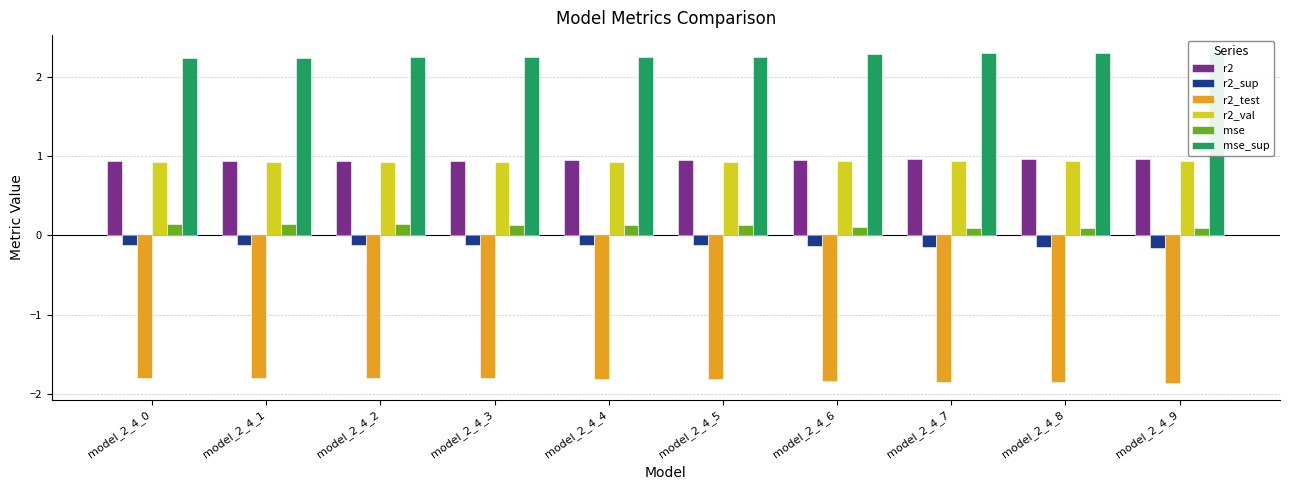

Which has a higher value, model_2_4_2 or model_2_4_8?

model_2_4_8